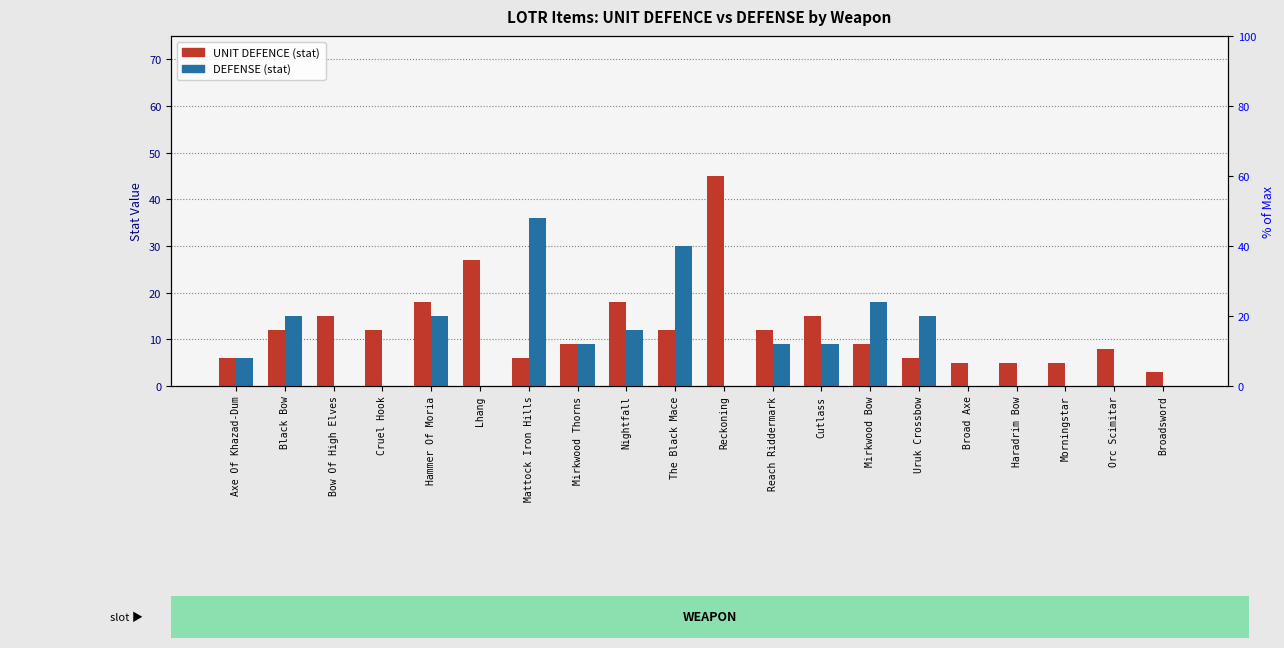

What is the average value of the UNIT DEFENCE series?

12